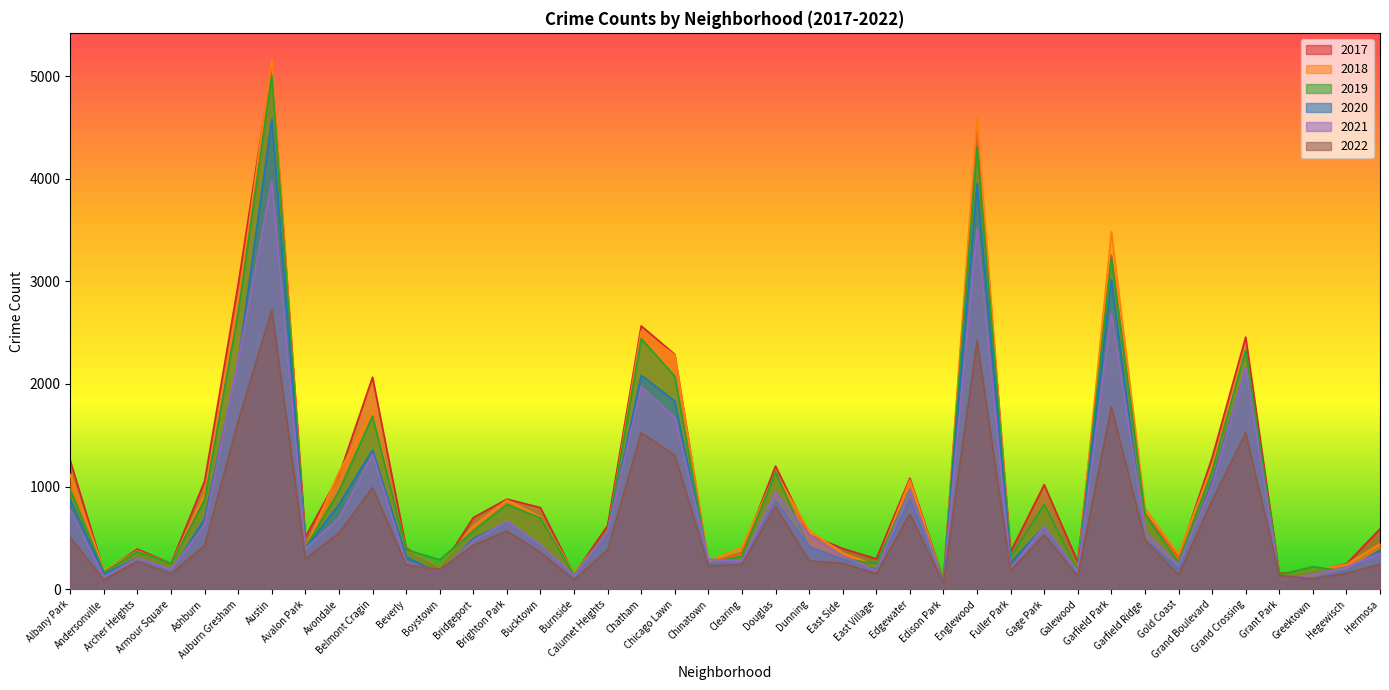

True or false: 2022 and 2017 intersect in this chart.

True